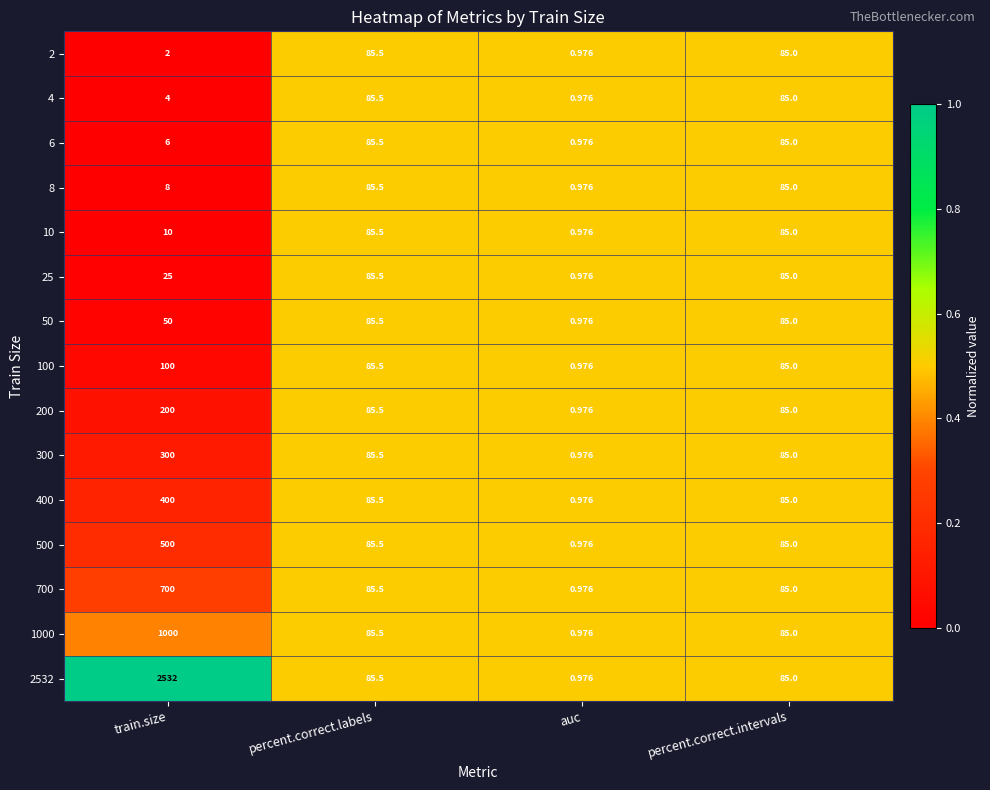

Is the value of 300 at train.size greater than the value of 200 at auc?

Yes